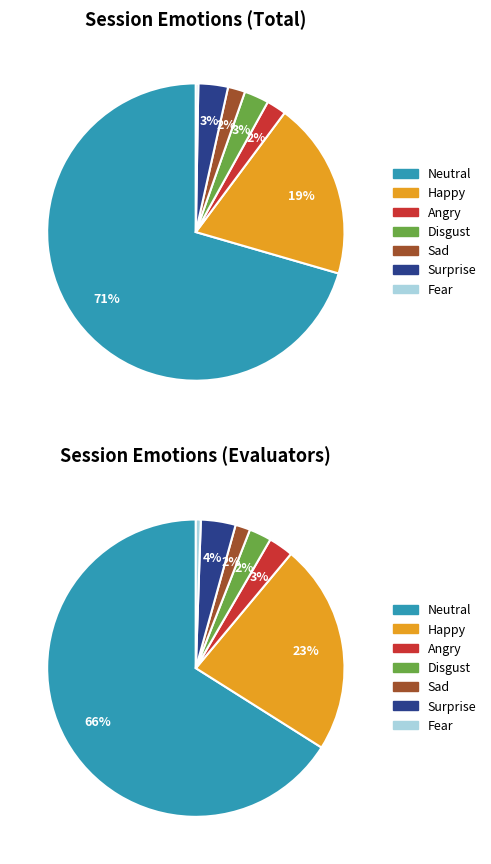

True or false: disgust accounts for 1% of the total.

False